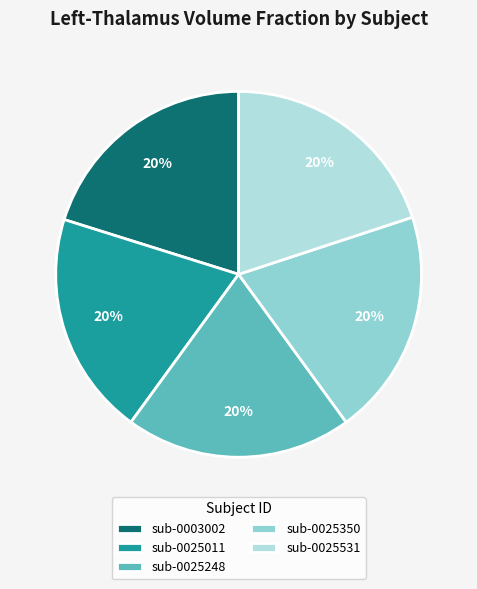

Combined, do sub-0025350 and sub-0025531 account for over 50%?

No